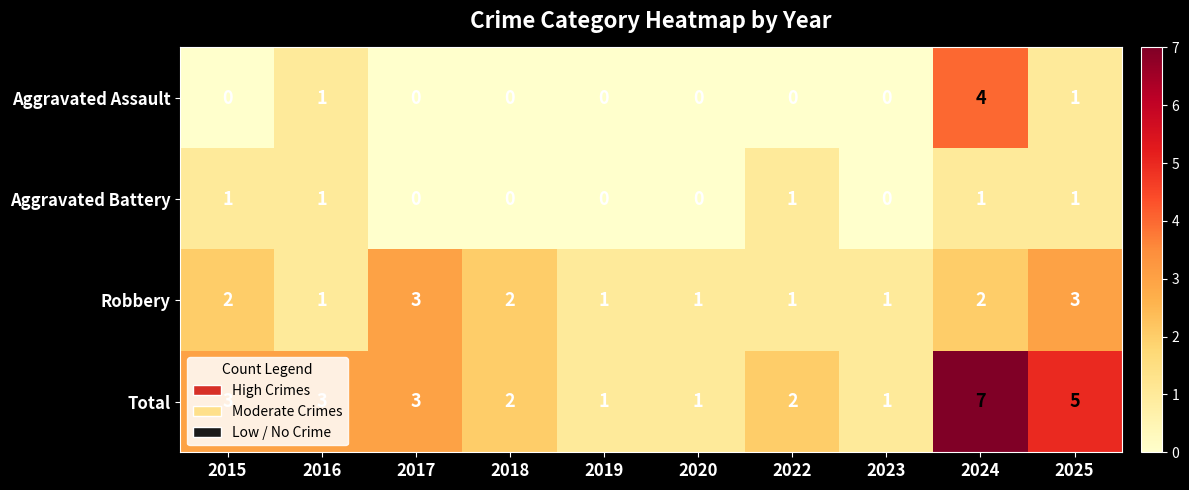

Which series has the largest total across all categories?

Total